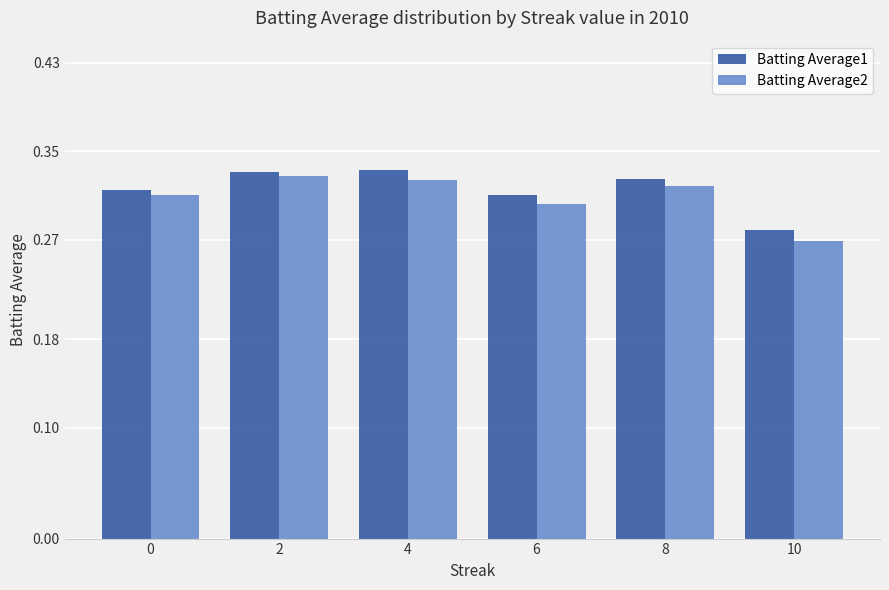

At which label is Batting Average2 closest to 0?

10